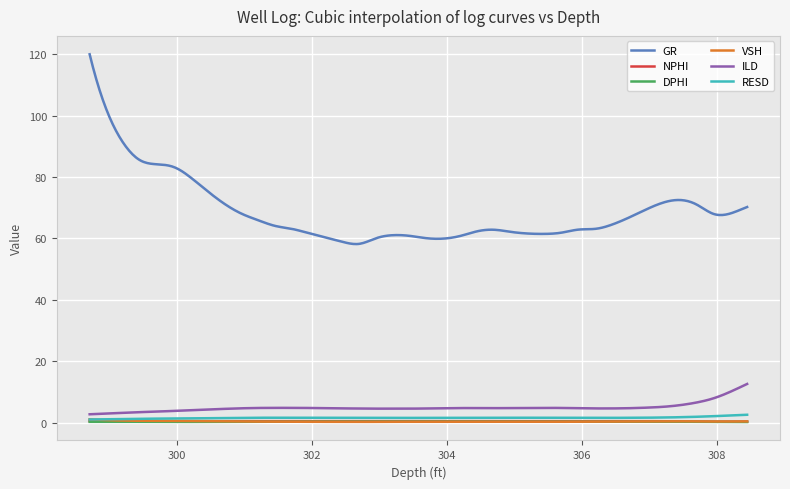

What is the highest value of the ILD series?

12.6